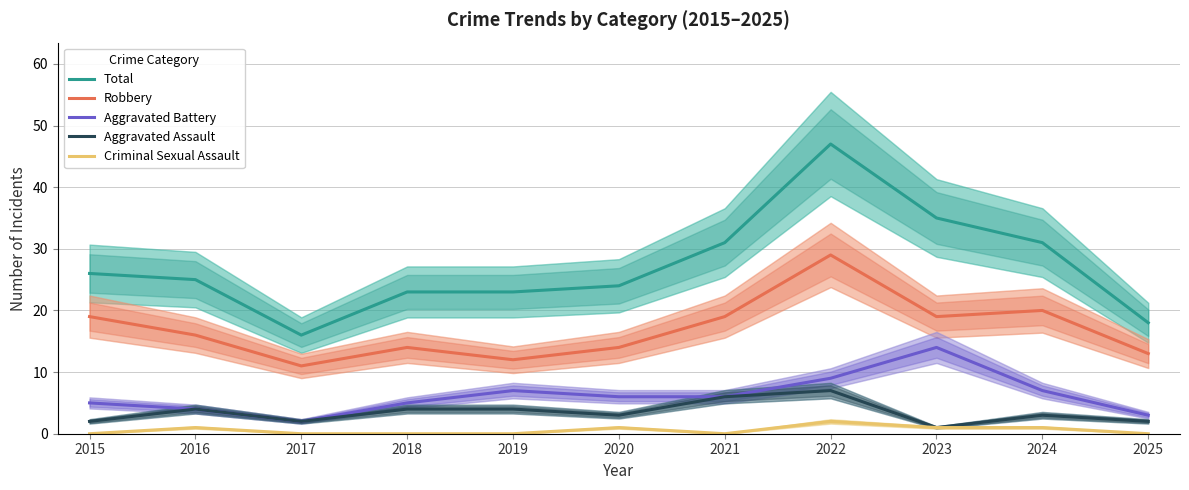

Reading left to right, list all the values displayed in this chart.

Total: 2015=26	2016=25	2017=16	2018=23	2019=23	2020=24	2021=31	2022=47	2023=35	2024=31	2025=18
Robbery: 2015=19	2016=16	2017=11	2018=14	2019=12	2020=14	2021=19	2022=29	2023=19	2024=20	2025=13
Aggravated Battery: 2015=5	2016=4	2017=2	2018=5	2019=7	2020=6	2021=6	2022=9	2023=14	2024=7	2025=3
Aggravated Assault: 2015=2	2016=4	2017=2	2018=4	2019=4	2020=3	2021=6	2022=7	2023=1	2024=3	2025=2
Criminal Sexual Assault: 2015=0	2016=1	2017=0	2018=0	2019=0	2020=1	2021=0	2022=2	2023=1	2024=1	2025=0